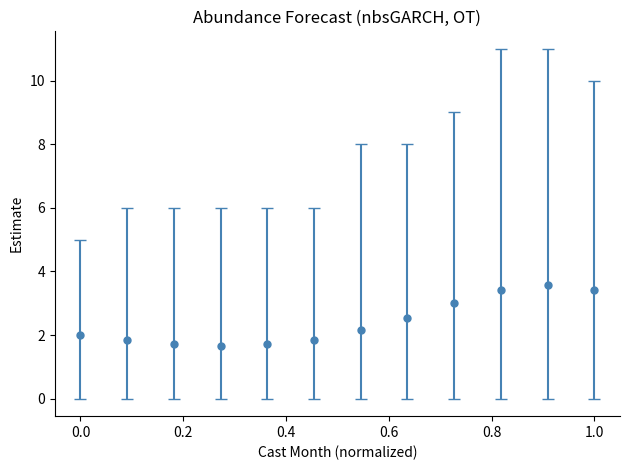

What is the smallest value displayed?

1.7